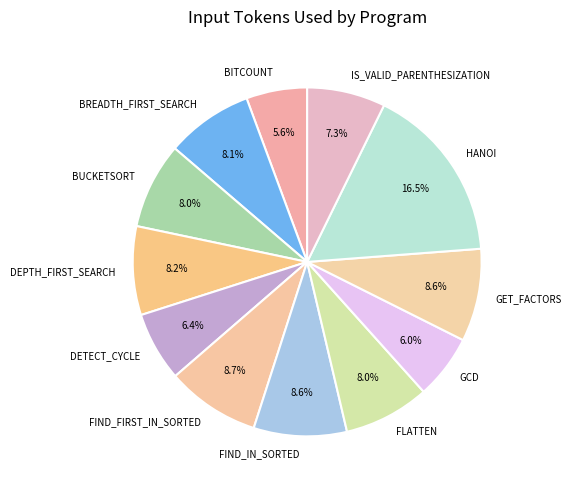

What is the ratio of the value at DETECT_CYCLE to the value at BUCKETSORT?

0.8